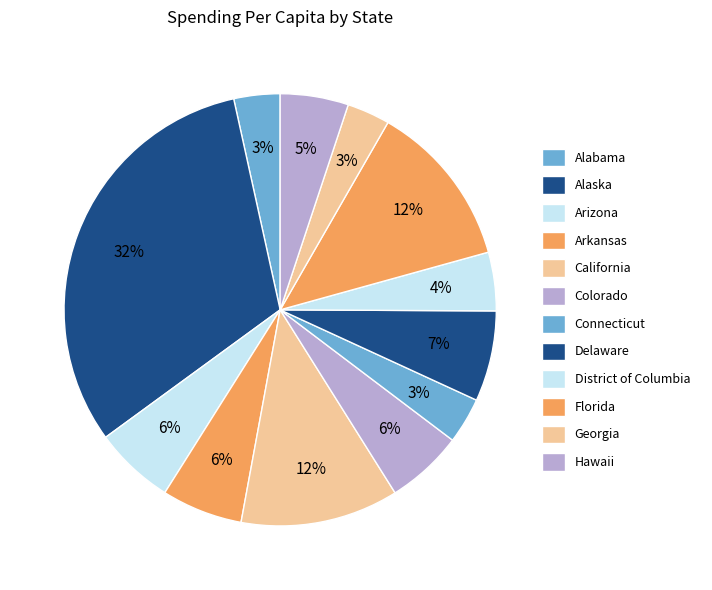

What is the largest slice in the pie chart?

Alaska